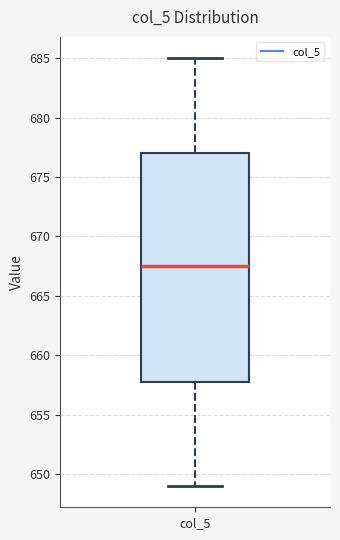

Where is the lower edge of the box for col_5 on the y-axis? The values are not printed on the chart, so give them approximately, as read against the axis.

658.0